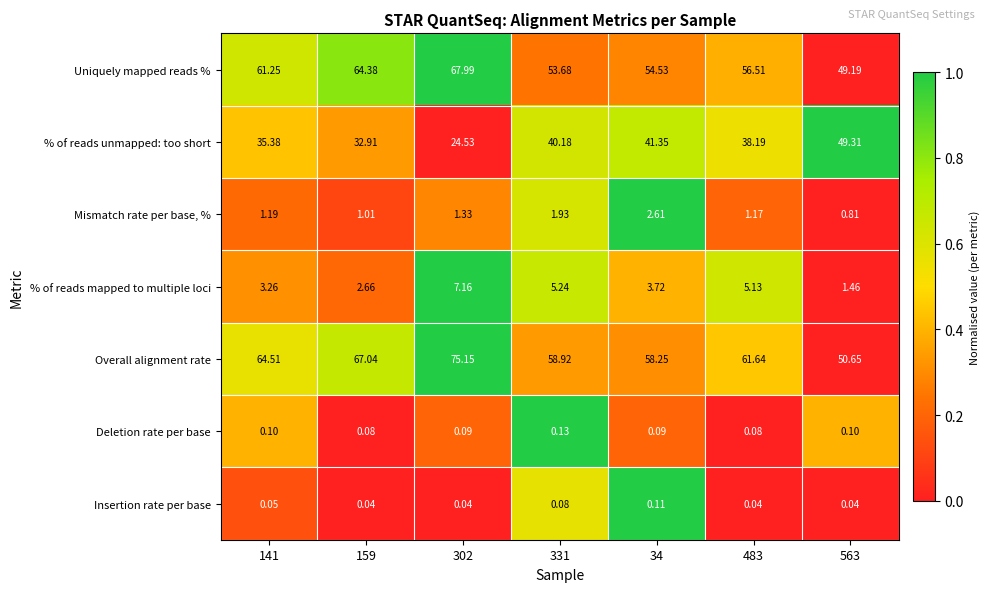

Rank the series by their maximum value, from highest to lowest.

Overall alignment rate, Uniquely mapped reads %, % of reads unmapped: too short, % of reads mapped to multiple loci, Mismatch rate per base, %, Deletion rate per base, Insertion rate per base